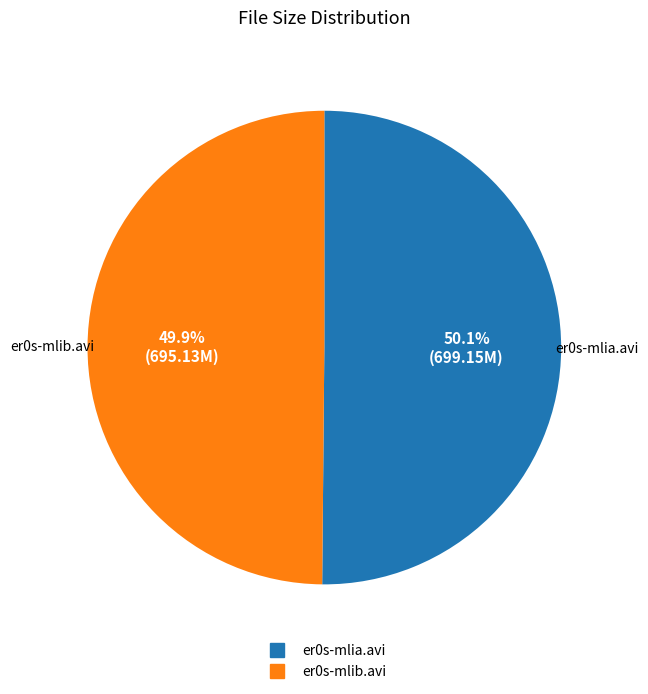

Approximately how many times larger is the value at er0s-mlia.avi compared to er0s-mlib.avi?

1.0